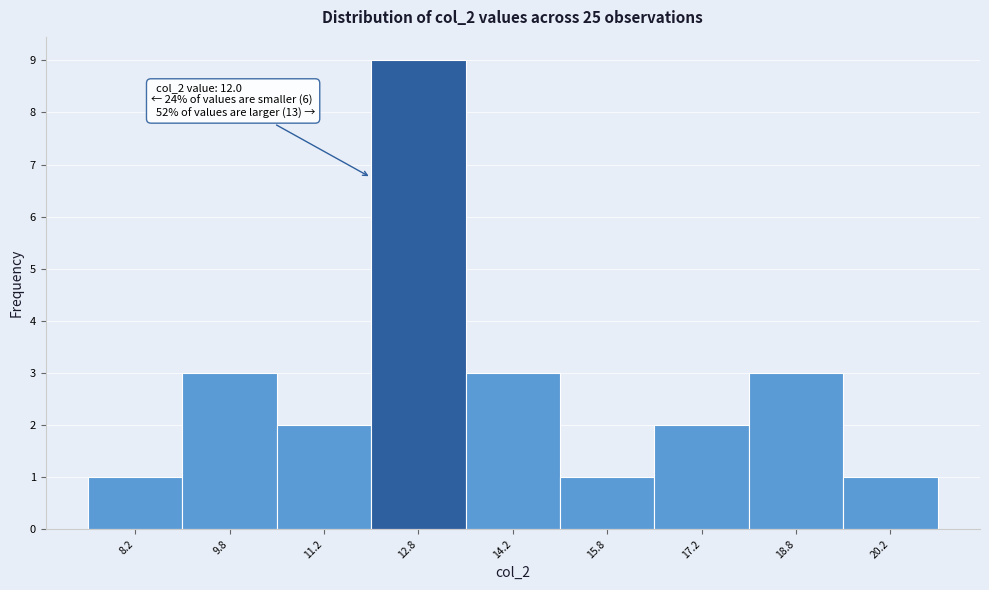

Which range on the x-axis has the tallest bar?

12.0 to 13.5